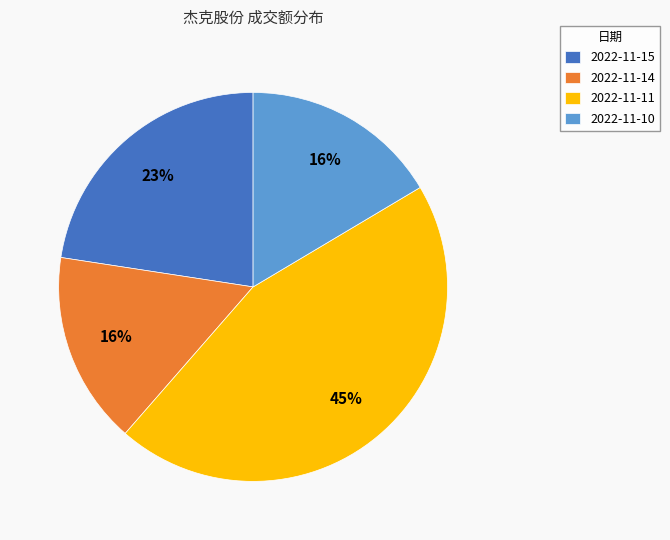

What is the largest slice in the pie chart?

2022-11-11